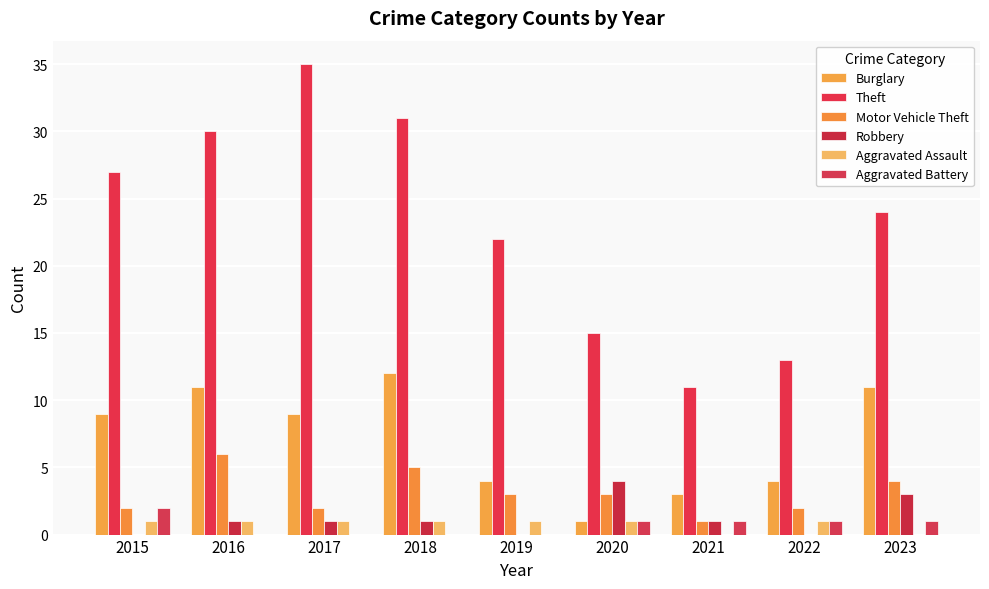

The Aggravated Assault series shows 1 at 2017. True or false?

True